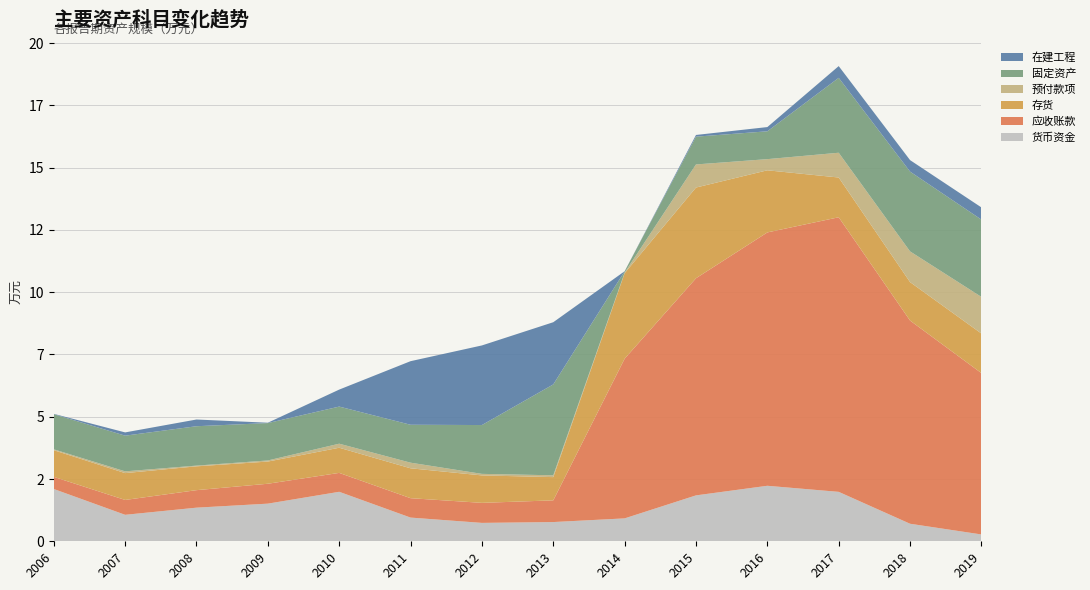

Reading left to right, transcribe all the data shown in this chart.

货币资金: 2006-12-31=20990	2007-12-31=10629	2008-12-31=13497	2009-12-31=15110	2010-12-31=19867	2011-12-31=9515	2012-12-31=7383	2013-12-31=7720	2014-12-31=9194	2015-12-31=18429	2016-12-31=22282	2017-12-31=19843	2018-12-31=7038	2019-09-30=2739
应收账款: 2006-12-31=4878	2007-12-31=5967	2008-12-31=7031	2009-12-31=7991	2010-12-31=7593	2011-12-31=7790	2012-12-31=8048	2013-12-31=8714	2014-12-31=64110	2015-12-31=87168	2016-12-31=101719	2017-12-31=110242	2018-12-31=81581	2019-09-30=64779
存货: 2006-12-31=10696	2007-12-31=10777	2008-12-31=9564	2009-12-31=8906	2010-12-31=10098	2011-12-31=11999	2012-12-31=11016	2013-12-31=9331	2014-12-31=34323	2015-12-31=36425	2016-12-31=24941	2017-12-31=15961	2018-12-31=15435	2019-09-30=15888
预付款项: 2006-12-31=359	2007-12-31=712	2008-12-31=289	2009-12-31=446	2010-12-31=1623	2011-12-31=2256	2012-12-31=620	2013-12-31=731	2014-12-31=244	2015-12-31=9271	2016-12-31=4479	2017-12-31=9945	2018-12-31=12332	2019-09-30=14701
固定资产: 2006-12-31=14097	2007-12-31=14320	2008-12-31=15814	2009-12-31=15006	2010-12-31=14898	2011-12-31=15220	2012-12-31=19601	2013-12-31=36483	2014-12-31=537	2015-12-31=11154	2016-12-31=11173	2017-12-31=30071	2018-12-31=32029	2019-09-30=31036
在建工程: 2006-12-31=142	2007-12-31=1308	2008-12-31=2695	2009-12-31=142	2010-12-31=6824	2011-12-31=25528	2012-12-31=31962	2013-12-31=24970	2014-12-31=3	2015-12-31=678	2016-12-31=1701	2017-12-31=4711	2018-12-31=4615	2019-09-30=4890